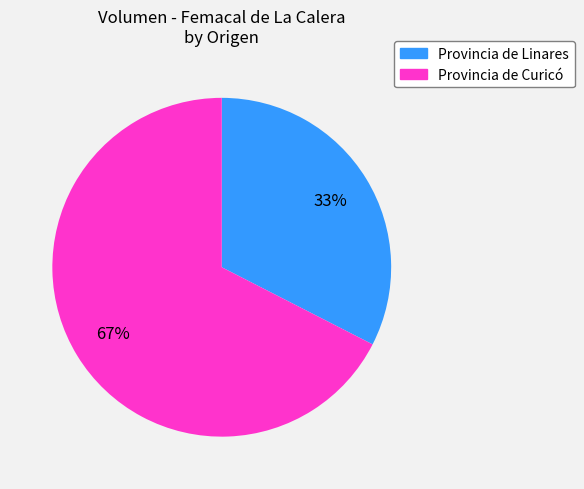

Is there any slice that represents more than half of the pie?

Yes